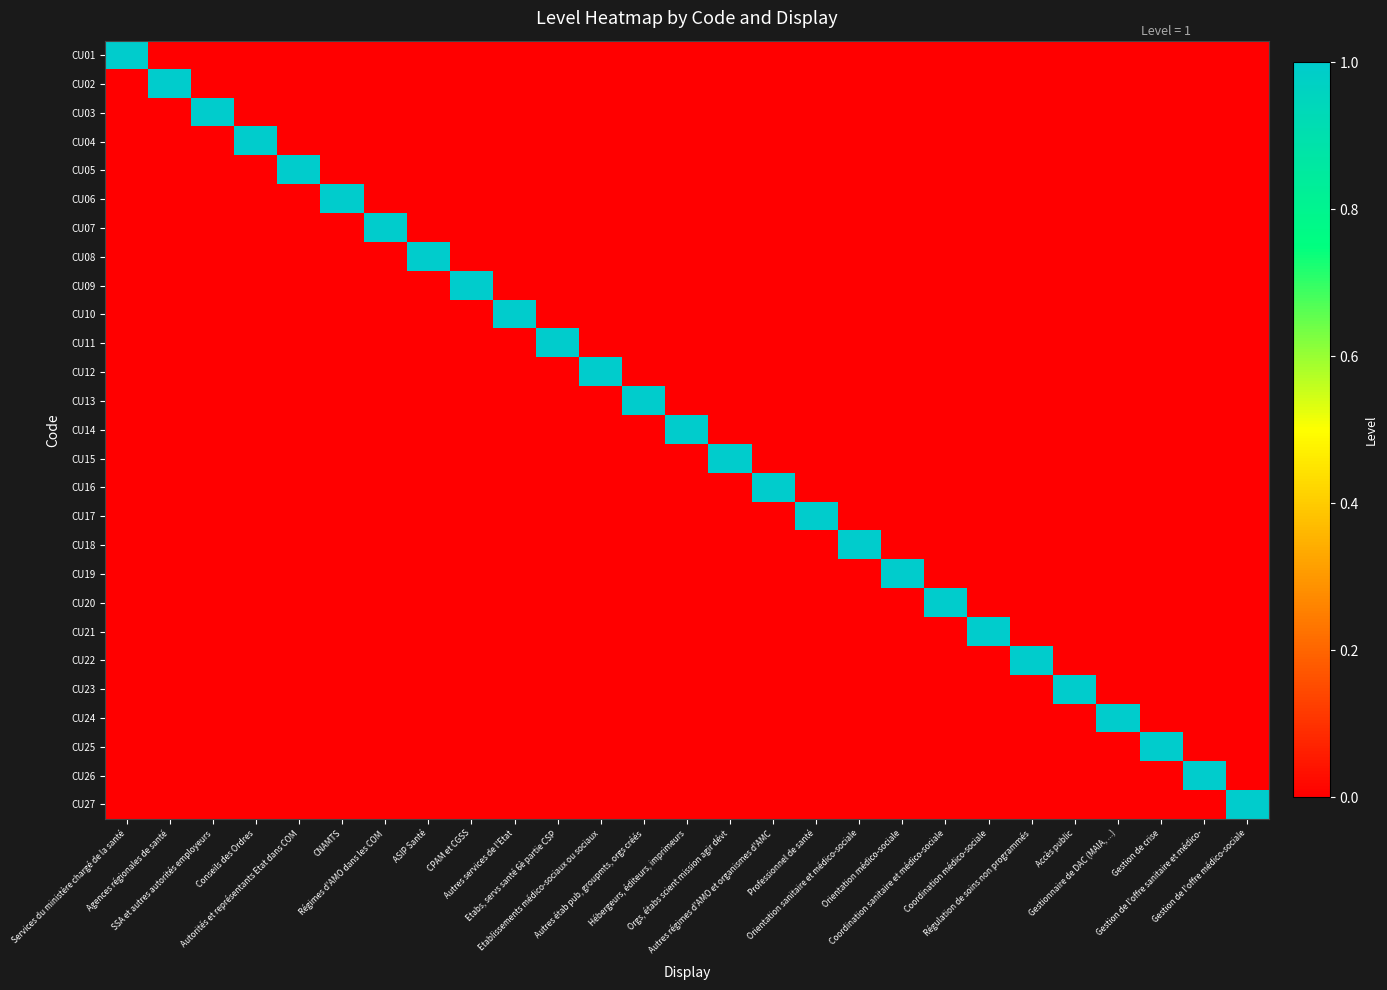

At which category is the sum across all series the highest?

Services du ministère chargé de la santé